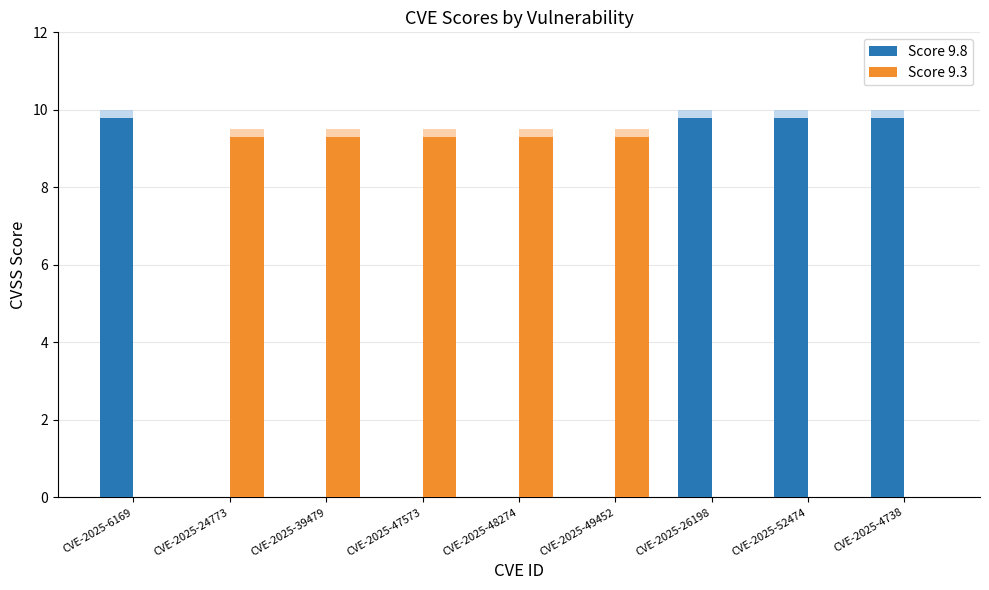

Which series has the largest total across all categories?

Score 9.3